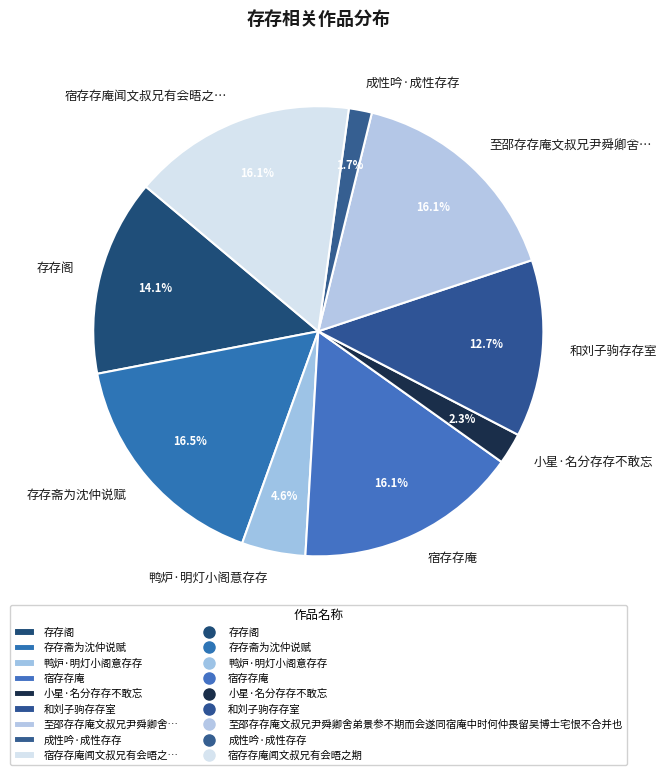

To the nearest percent, what is the difference between the largest and smallest slice percentages?

15%